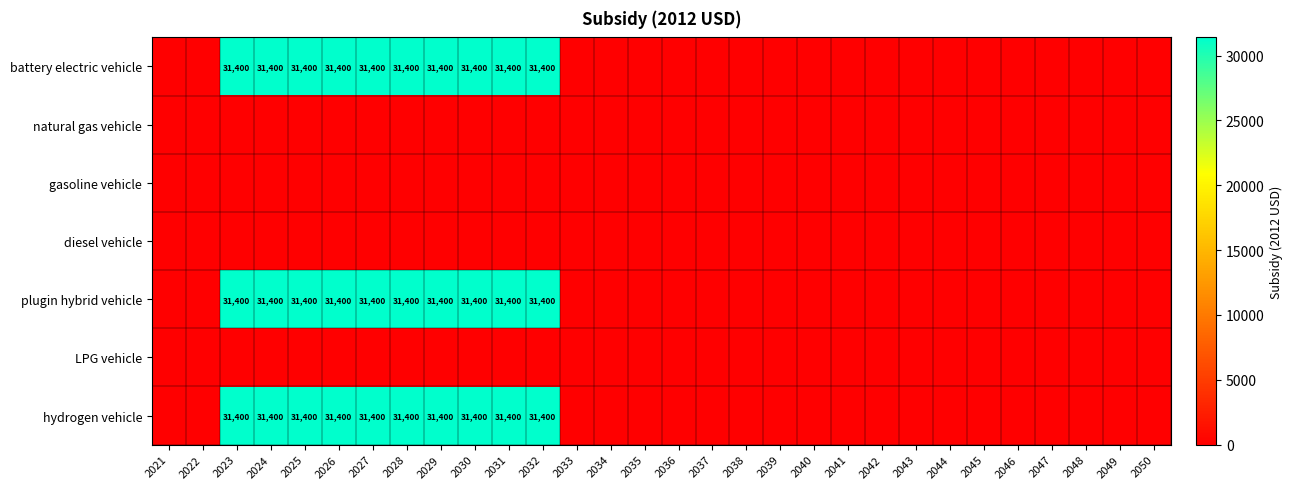

The hydrogen vehicle series shows 31400 at 2023. True or false?

True